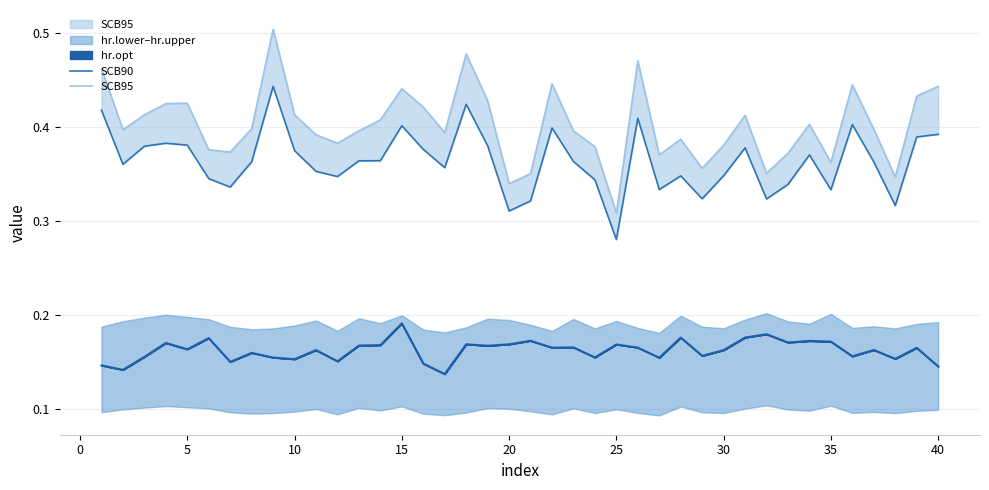

True or false: SCB95 and SCB90 cross at least once.

False